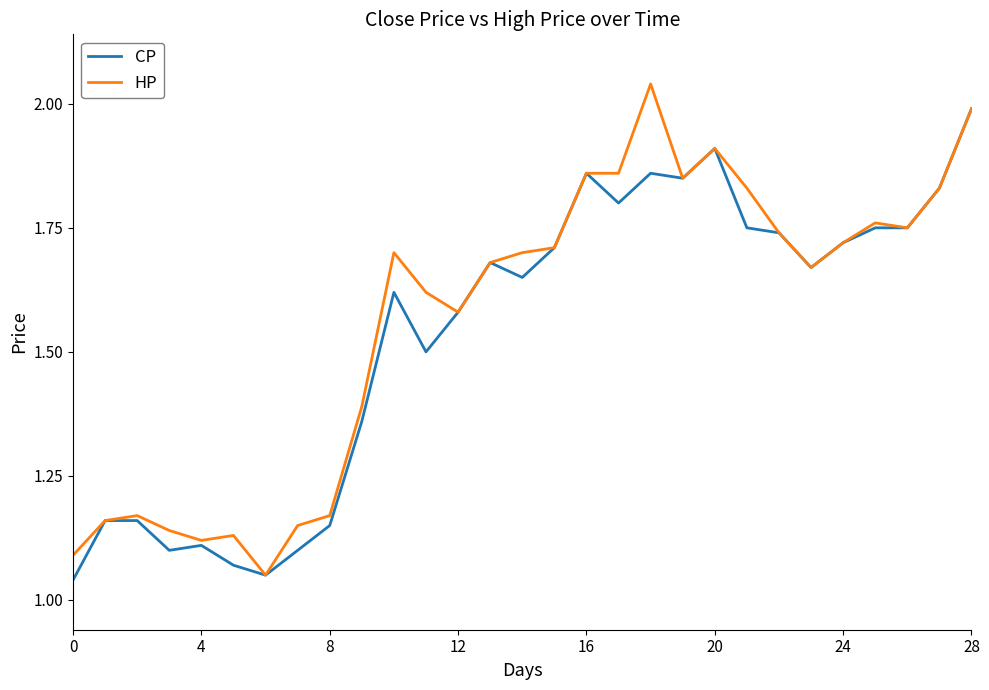

At which label does CP reach its peak?

28